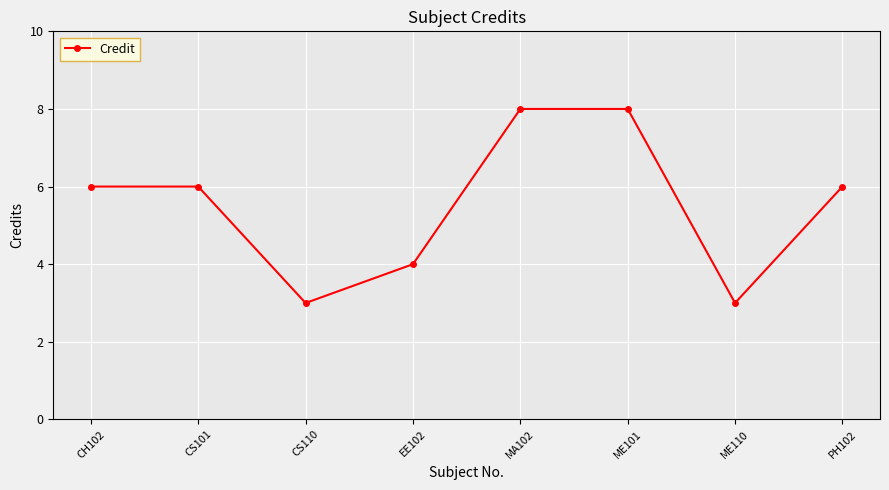

What is the label of the 8th point from the left?

PH102